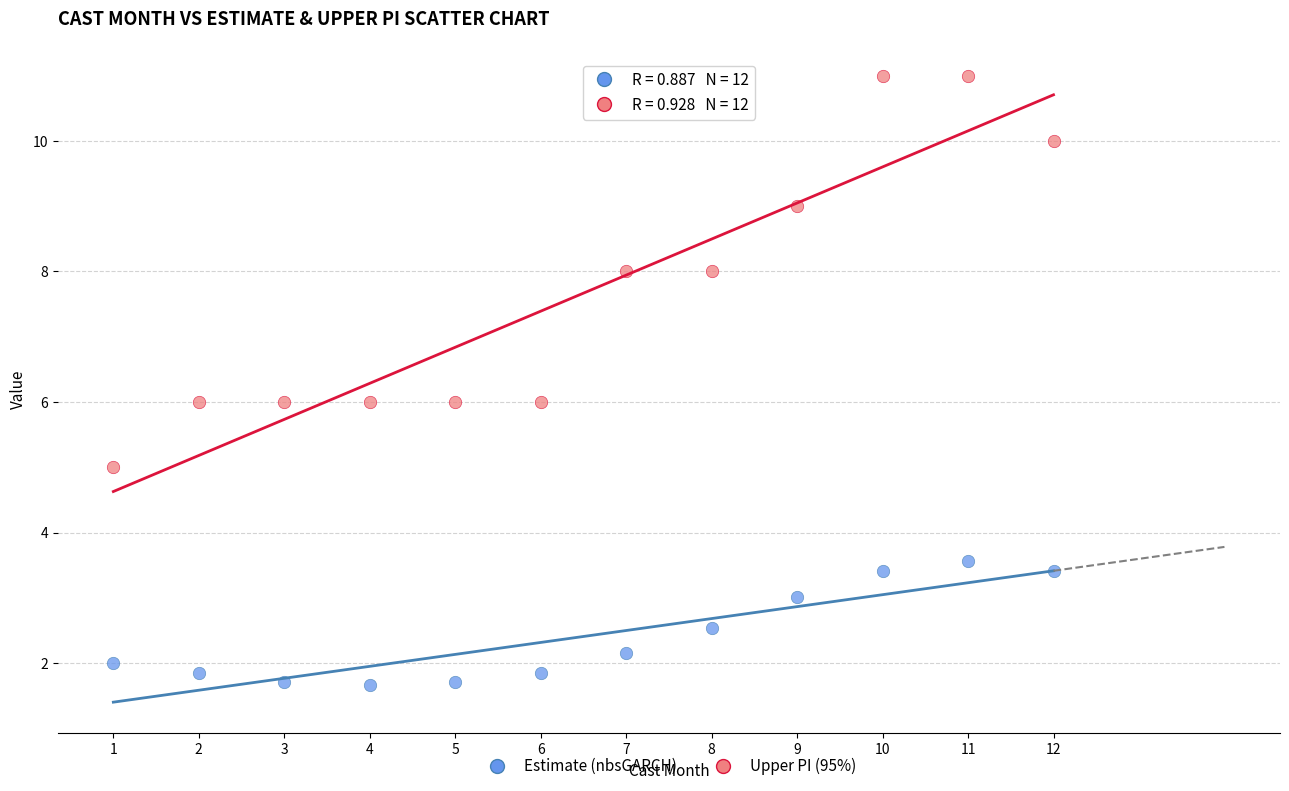

Which series has the widest spread of Y values?

Upper PI (95%)